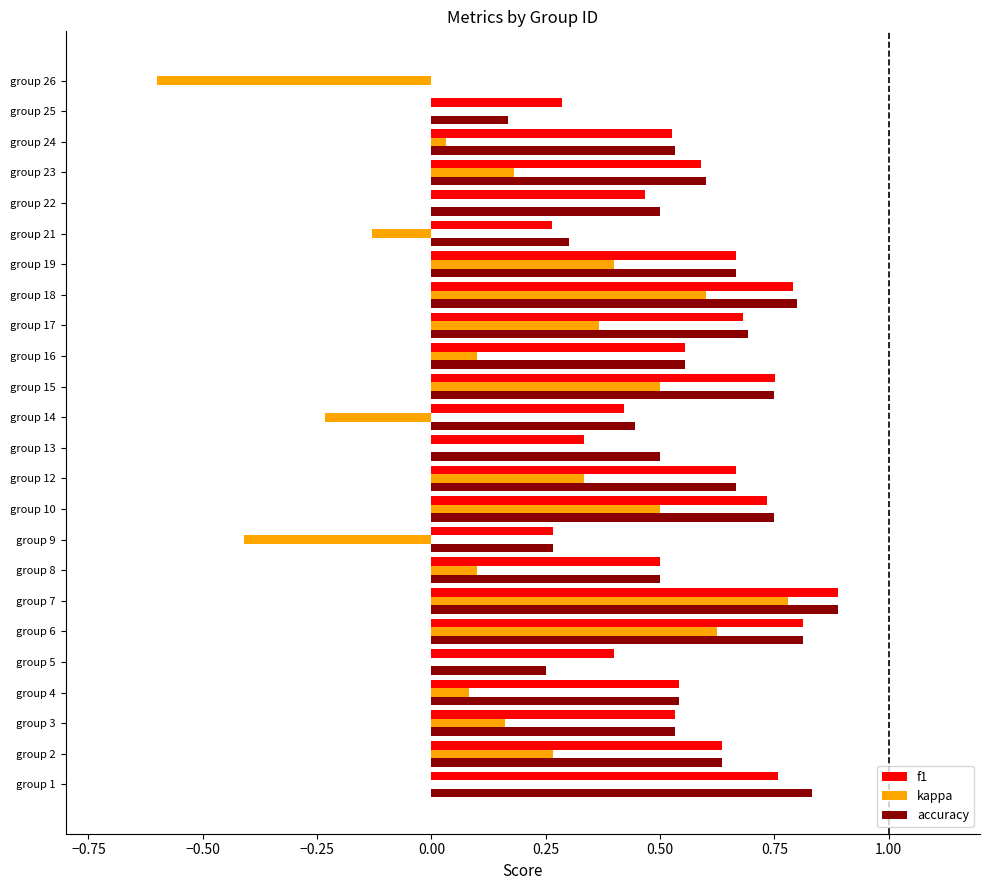

How many data points does each series have?

24